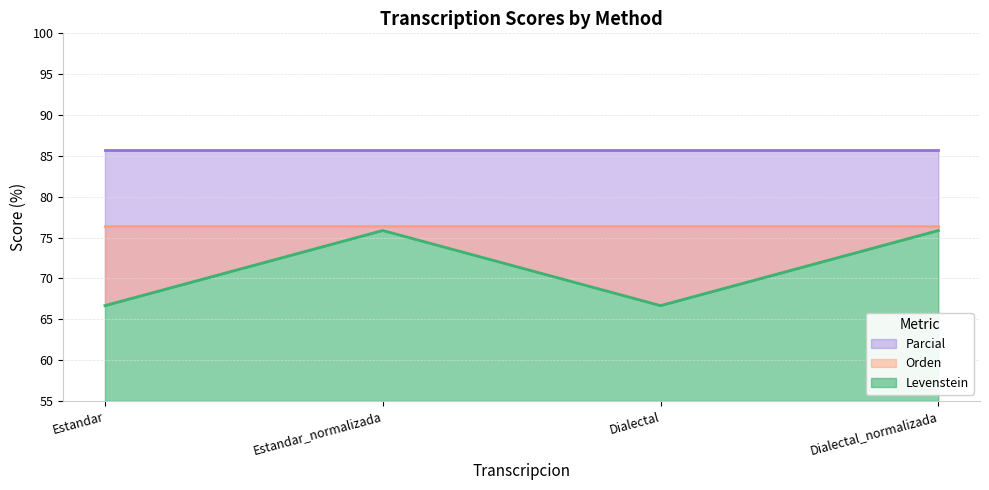

Rank the series by their maximum value, from lowest to highest.

Levenstein, Orden, Parcial